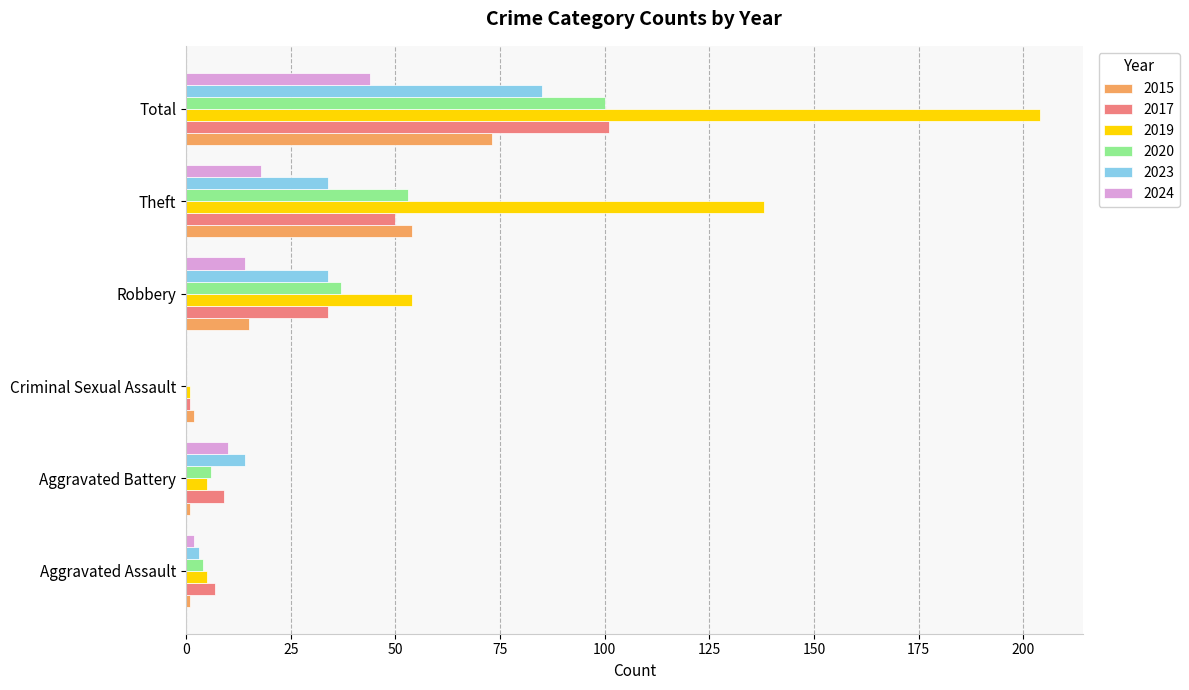

At which category is the sum across all series the highest?

Total